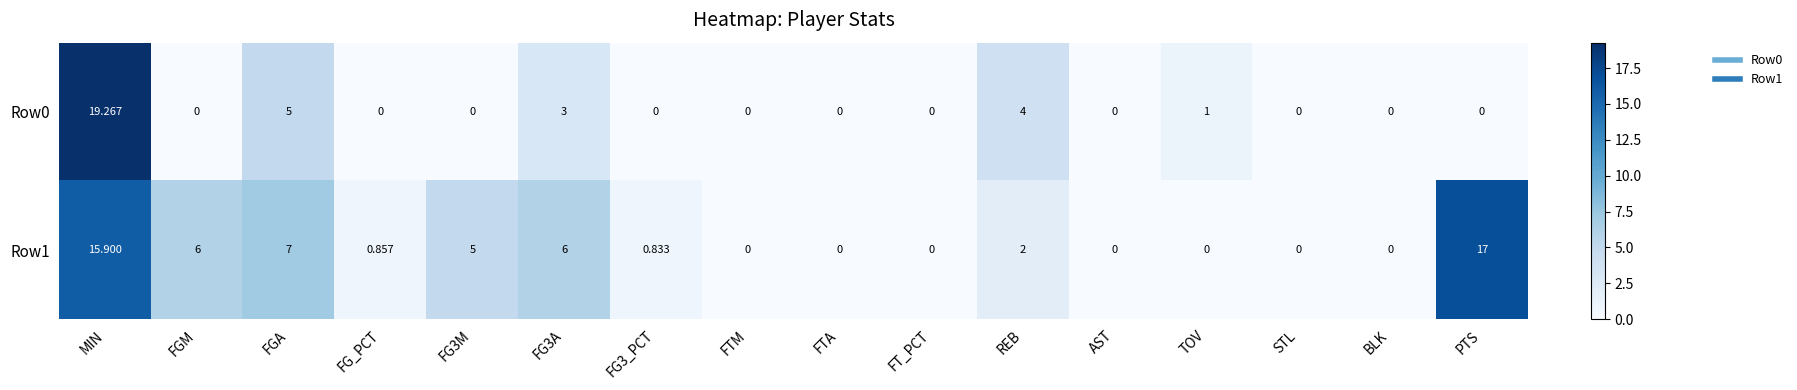

Which category has the highest value in the Row1 series?

PTS